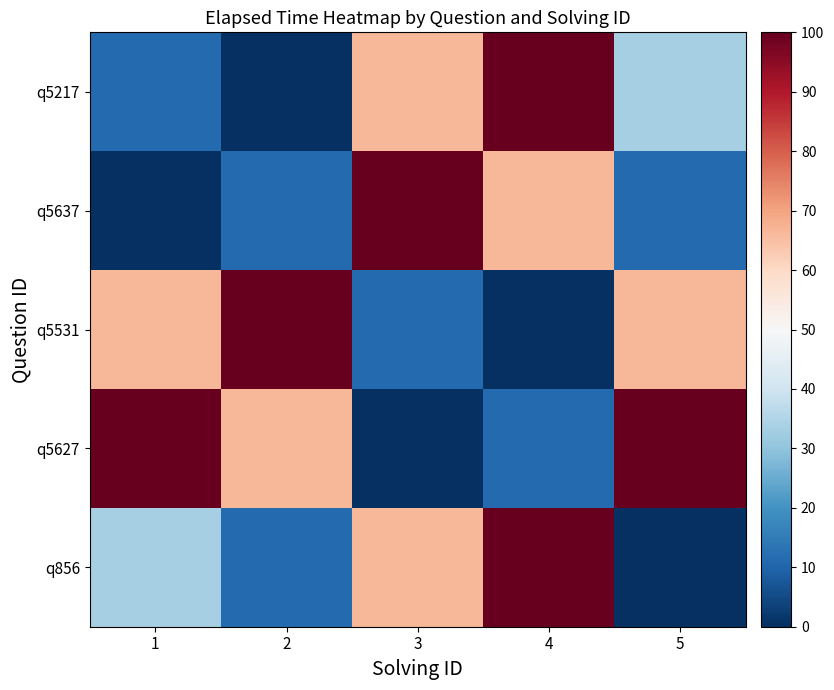

Reading right to left, transcribe all the data shown in this chart.

q5217: 5=33.3	4=100.0	3=66.7	2=0.0	1=11.1
q5637: 5=11.1	4=66.7	3=100.0	2=11.1	1=0.0
q5531: 5=66.7	4=0.0	3=11.1	2=100.0	1=66.7
q5627: 5=100.0	4=11.1	3=0.0	2=66.7	1=100.0
q856: 5=0.0	4=100.0	3=66.7	2=11.1	1=33.3